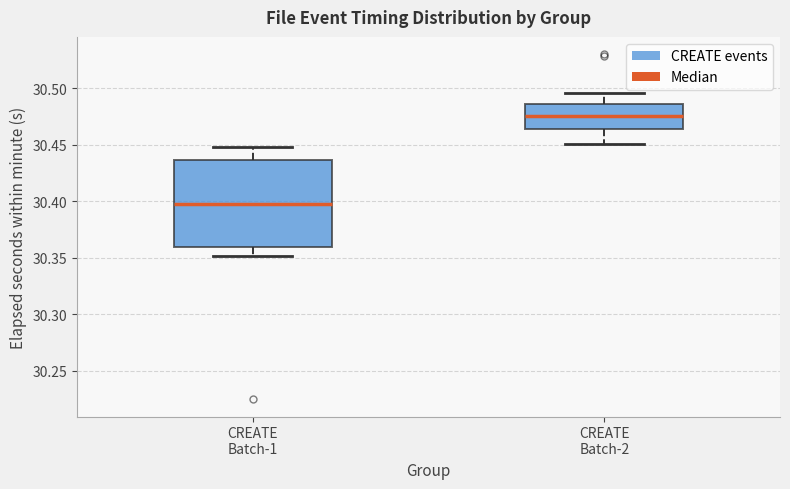

Reading left to right, read every box against the y-axis: the position of its median line, the range the box covers, and the ends of its whiskers. The values are not printed on the chart, so give them approximately, as read against the axis.

CREATE Batch-1: median 30.400, box 30.360 to 30.435, whiskers 30.350 to 30.450
CREATE Batch-2: median 30.475, box 30.465 to 30.485, whiskers 30.450 to 30.495